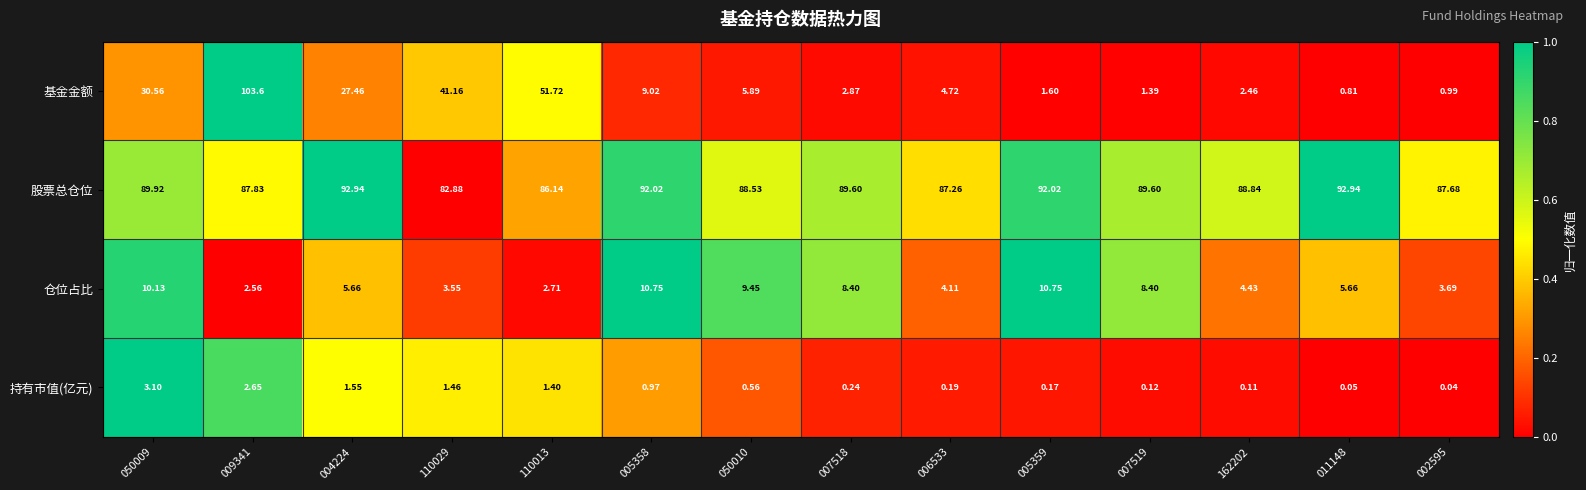

What is the total value across all series at 162202?

95.8